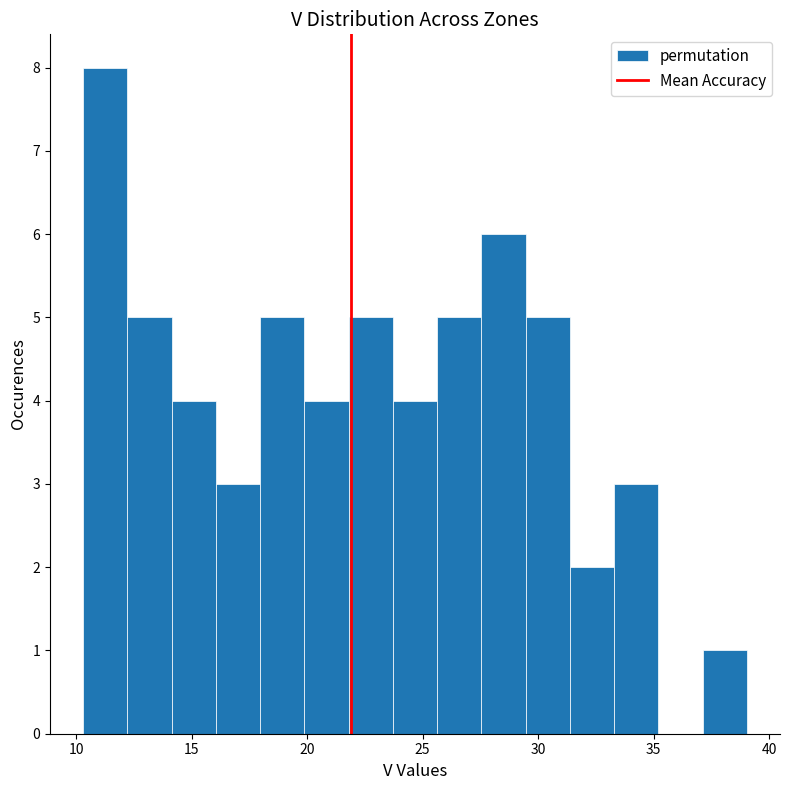

Around what value on the x-axis is the tallest bar? Give the approximate position of its centre, as read against the axis.

11.5